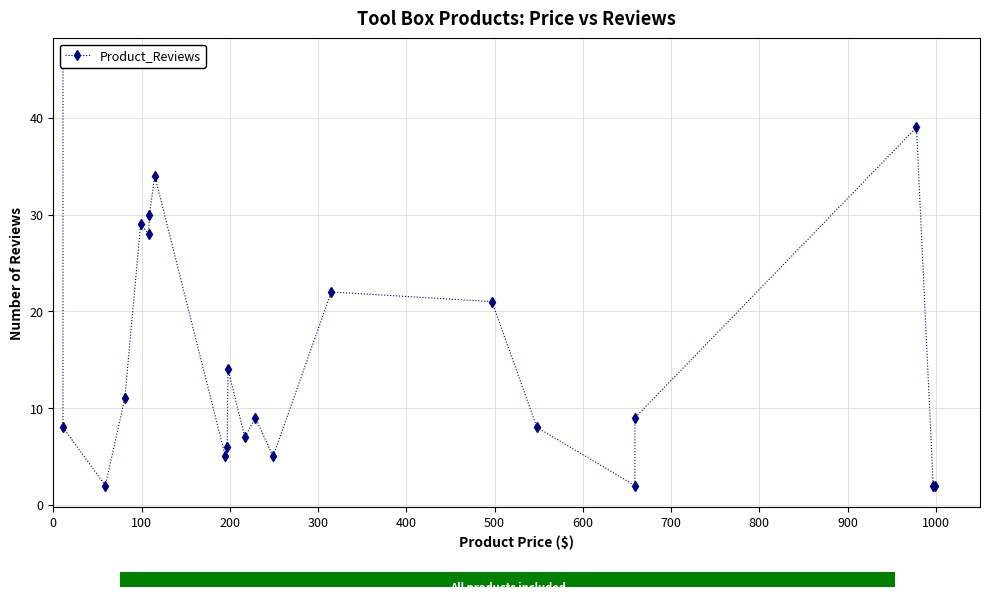

Reading right to left, what are all the values shown in this chart?

2	2	39	9	2	8	21	22	5	9	7	14	6	5	34	30	28	29	11	2	8	46